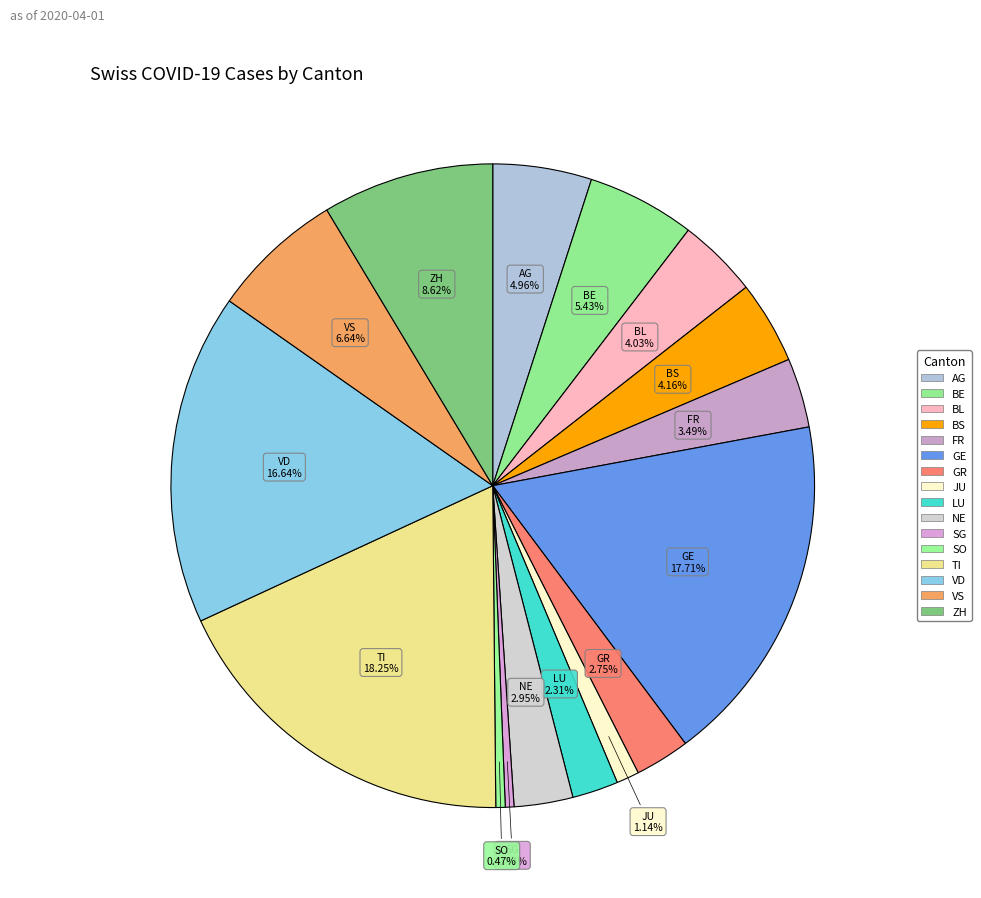

Which slice is the smallest?

SG